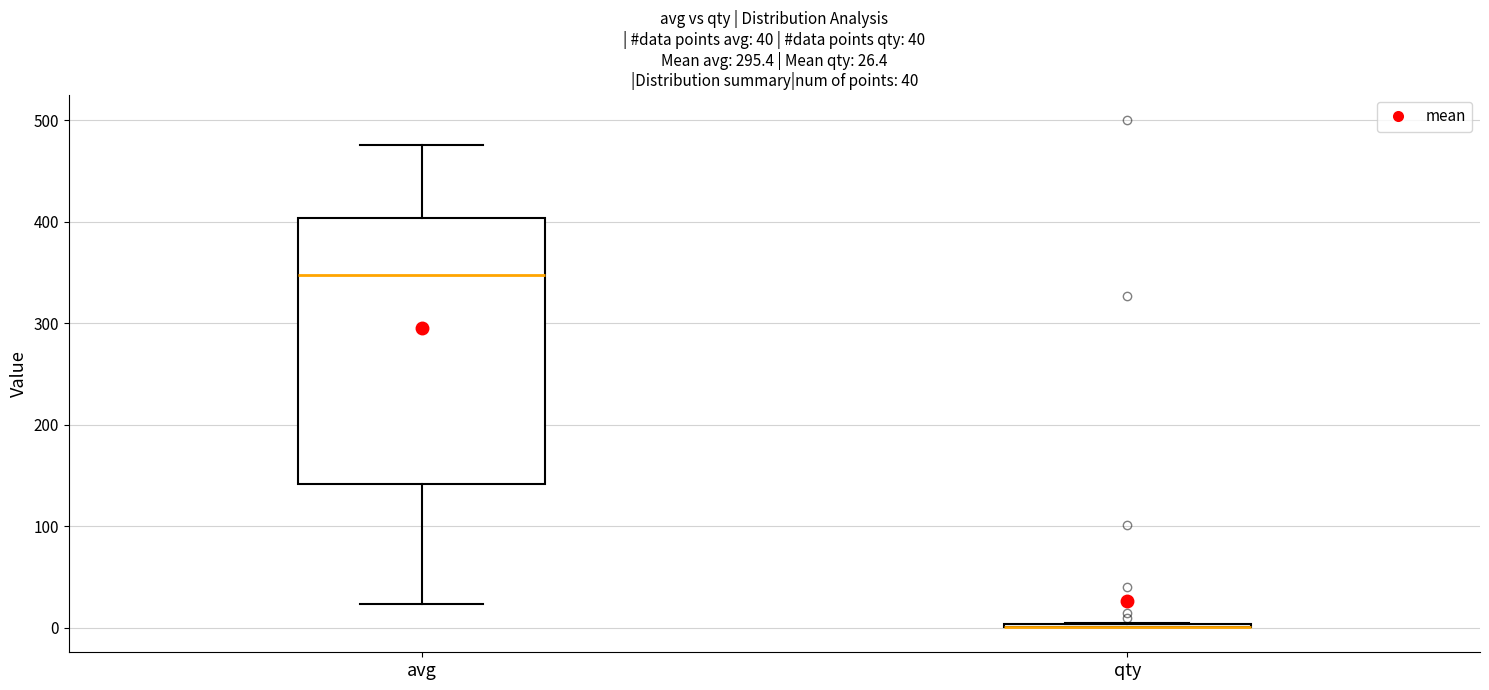

Which box is the tallest, from its lower edge to its upper edge?

avg